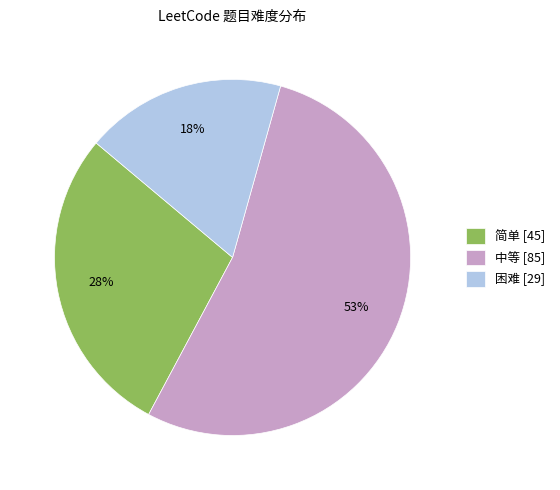

What is the largest slice in the pie chart?

中等